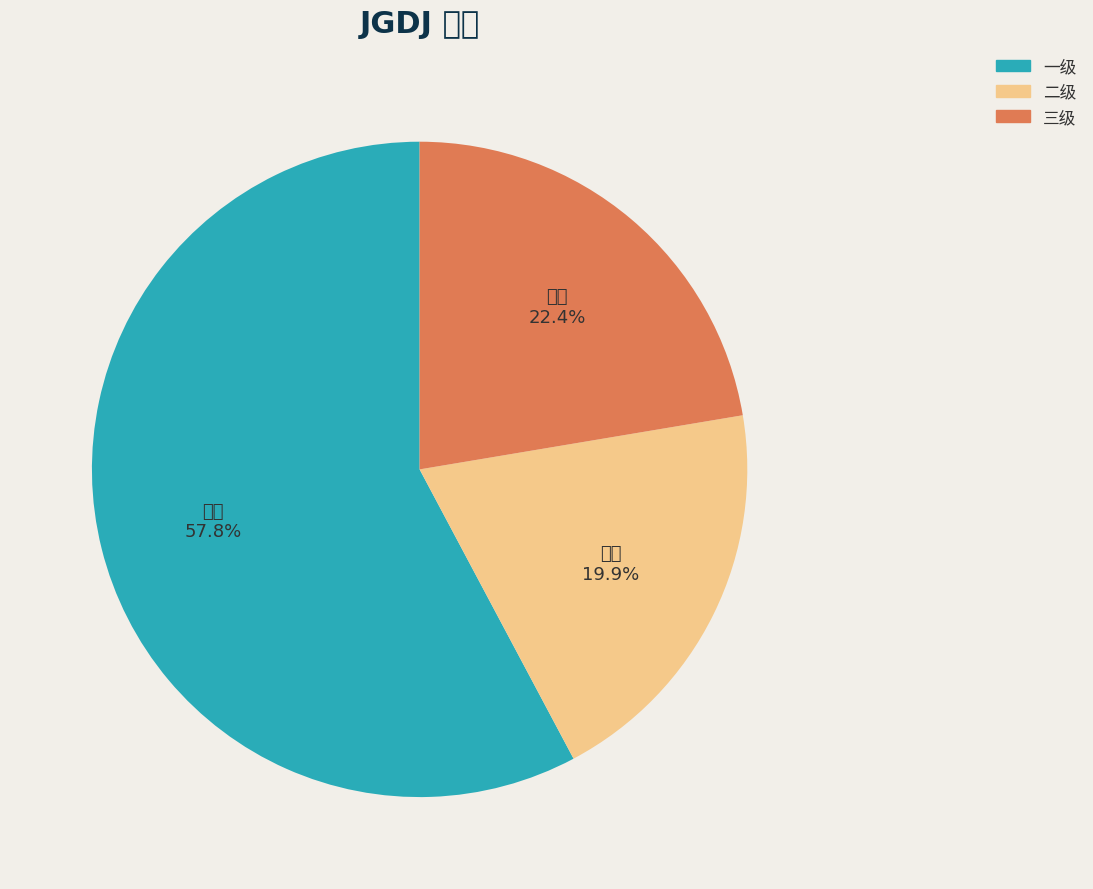

To the nearest percent, what is the difference between the largest and smallest slice percentages?

38%